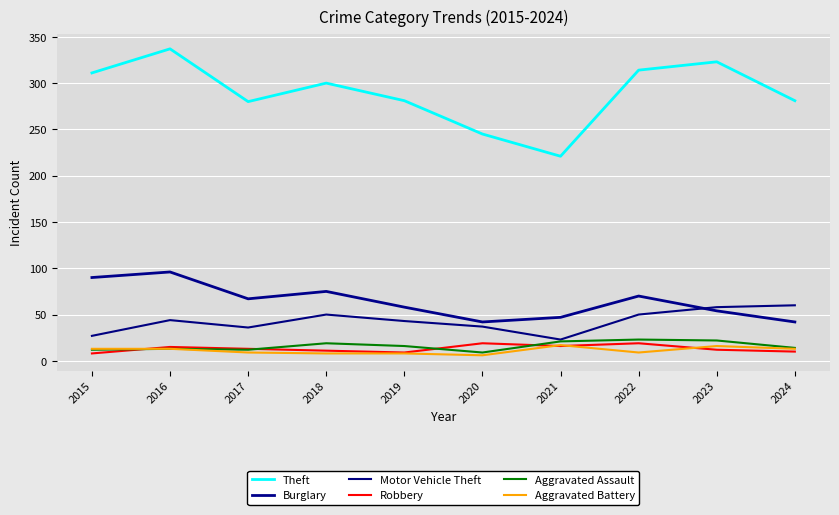

Which has a higher value, 2021 or 2024?

2024